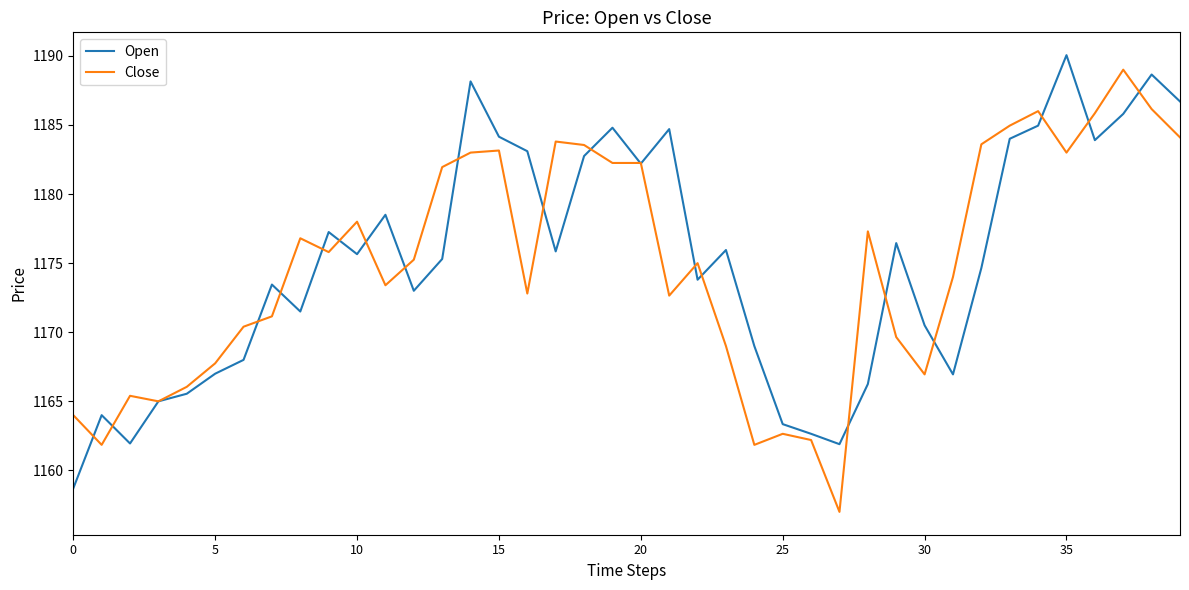

What is the greatest value displayed?

1190.1